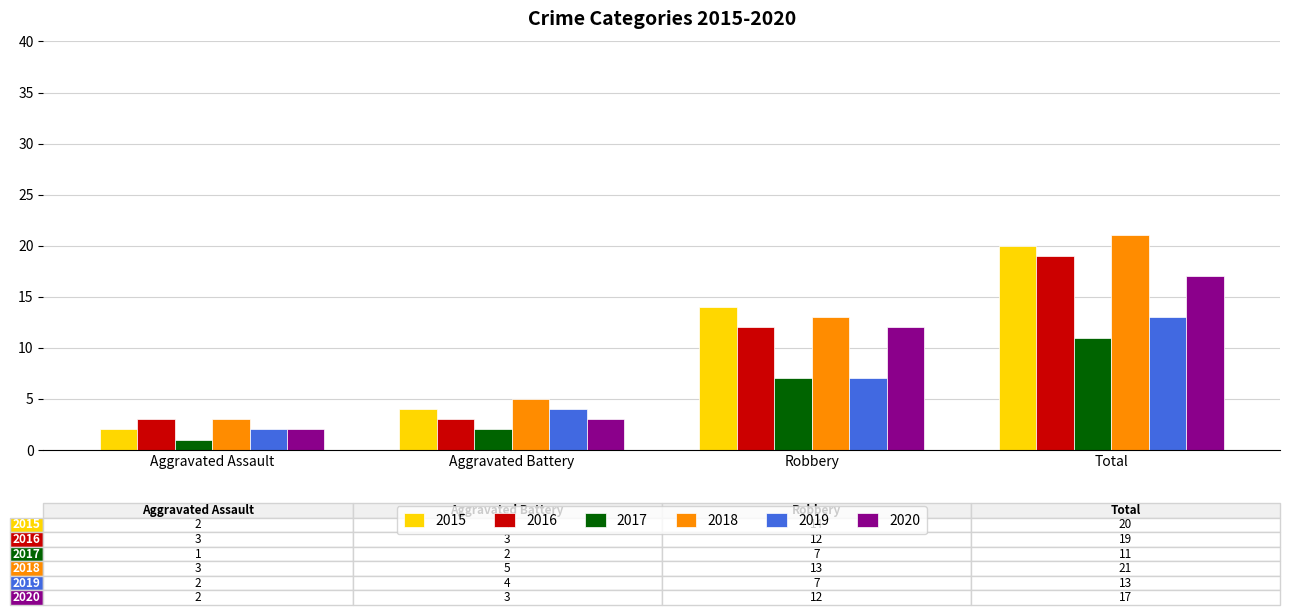

What is the lowest value of the 2018 series?

3